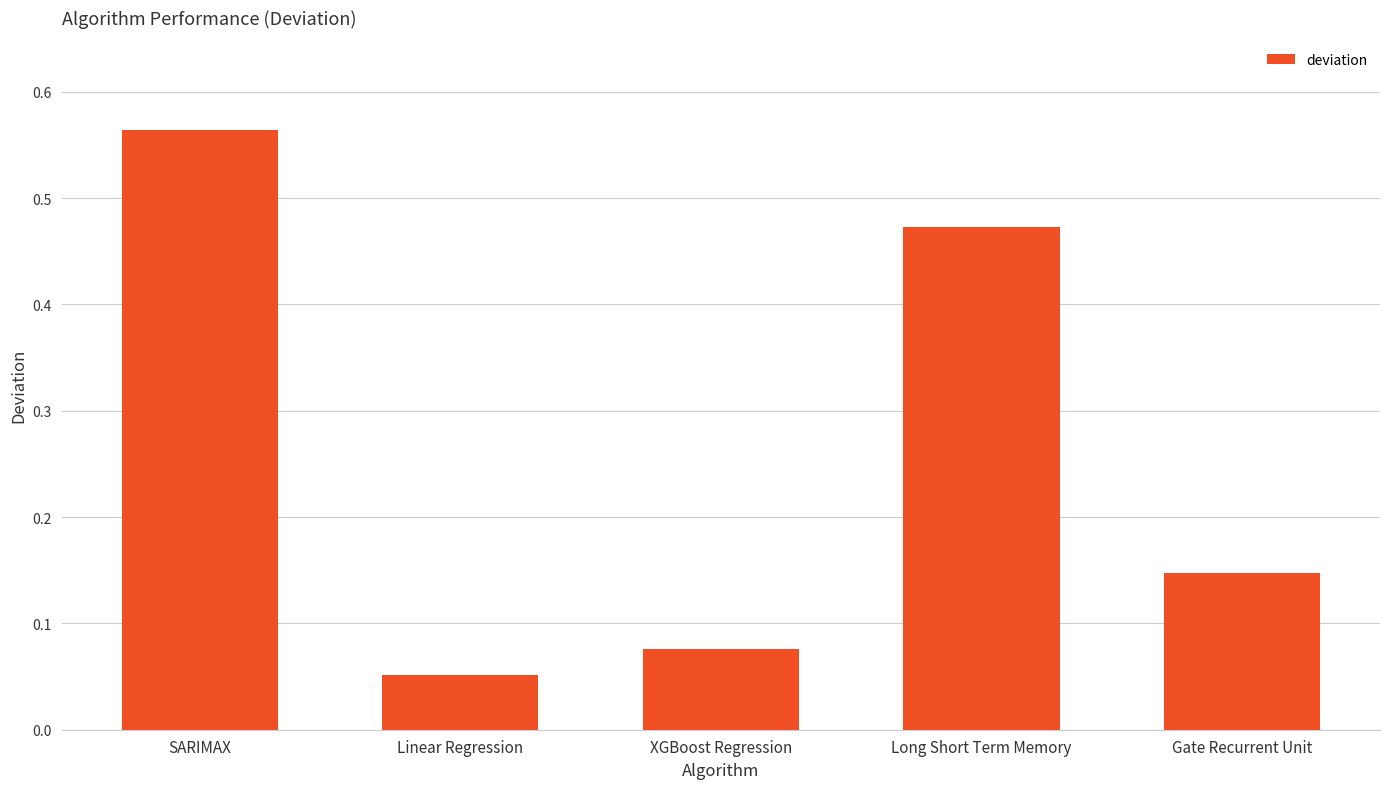

Which category has the lowest value across all series?

Linear Regression